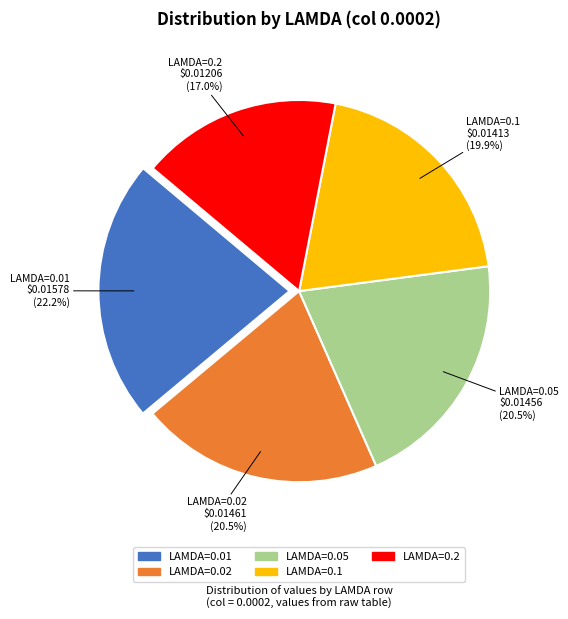

Is there a majority slice in this chart?

No